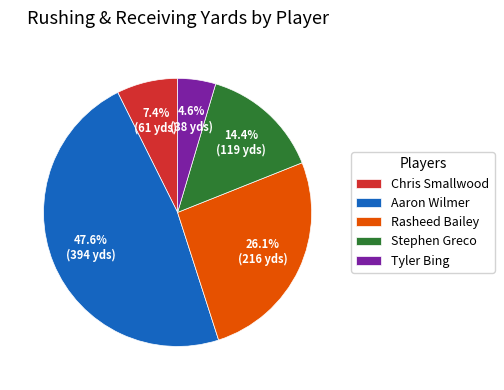

Which has a higher value, Aaron Wilmer or Stephen Greco?

Aaron Wilmer